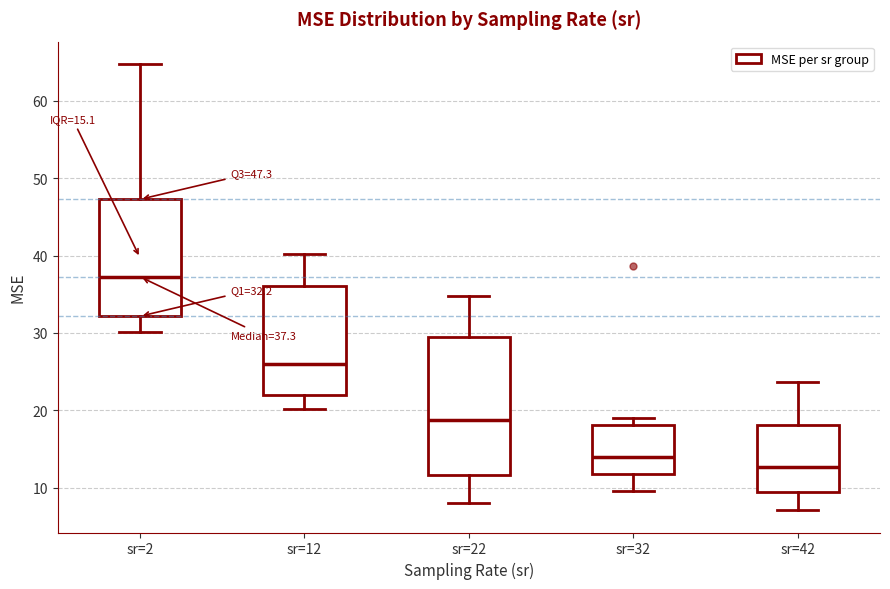

Comparing the boxes themselves (not the whiskers), which one is the tallest?

sr=22